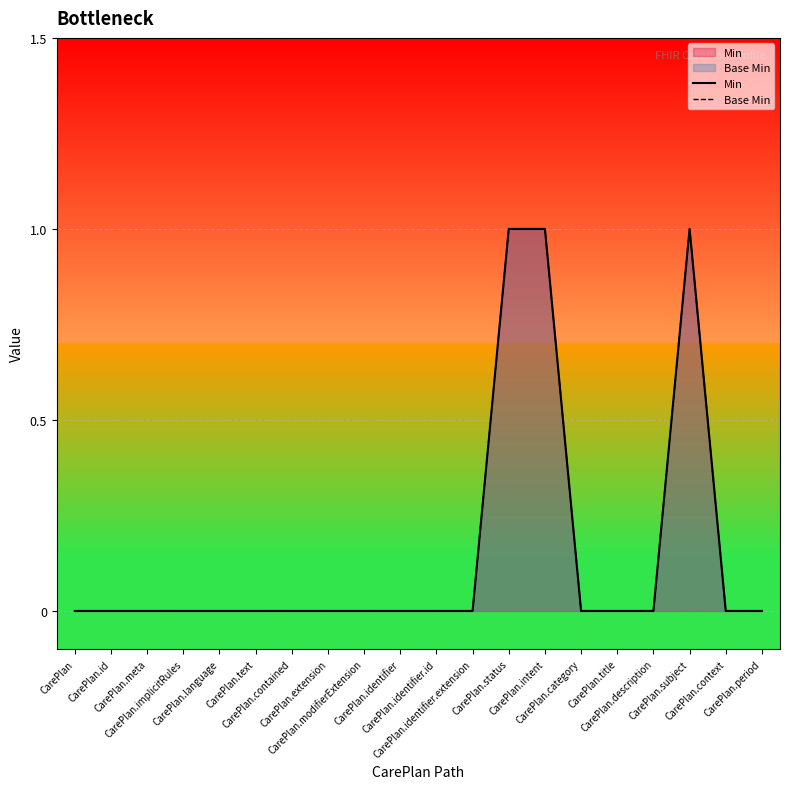

Reading right to left, what are all the values shown in this chart?

Min: 0	0	1	0	0	0	1	1	0	0	0	0	0	0	0	0	0	0	0	0
Base Min: 0	0	1	0	0	0	1	1	0	0	0	0	0	0	0	0	0	0	0	0